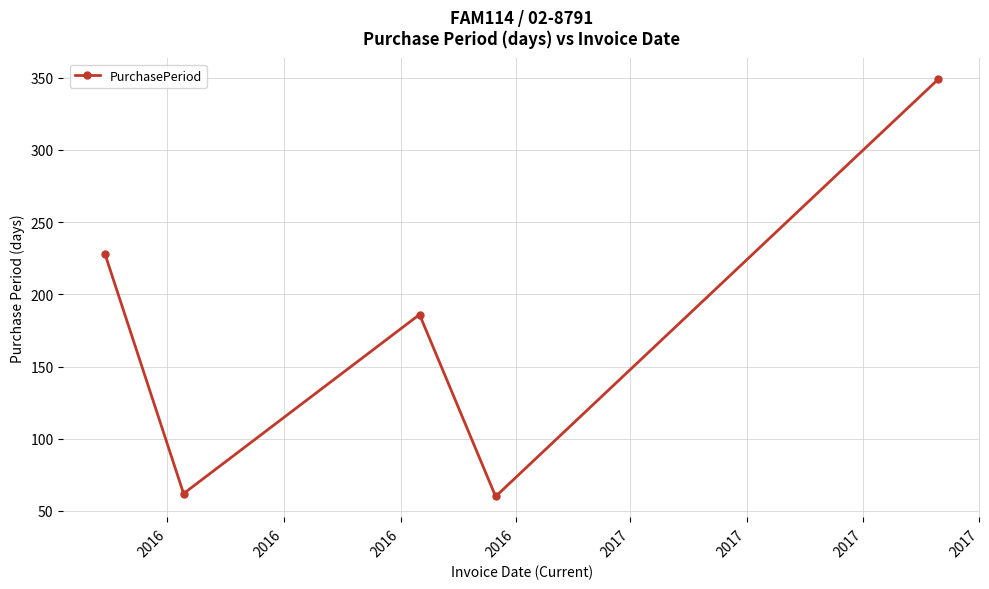

What is the greatest value displayed?

349